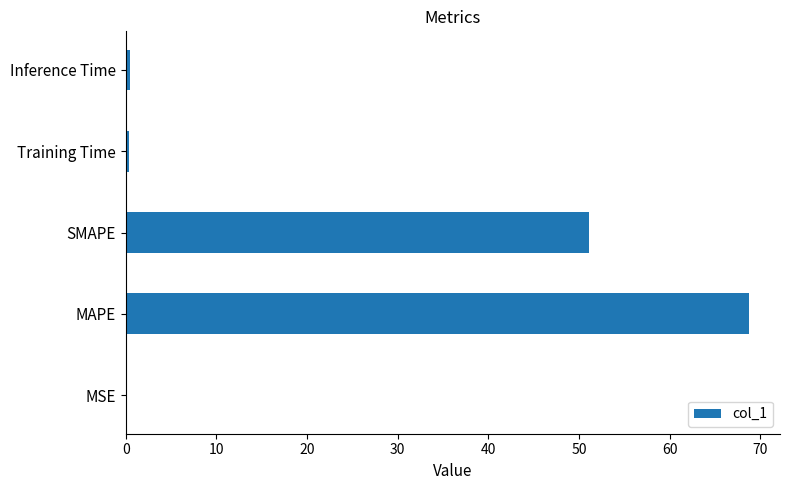

What is the sum of all values?

120.8